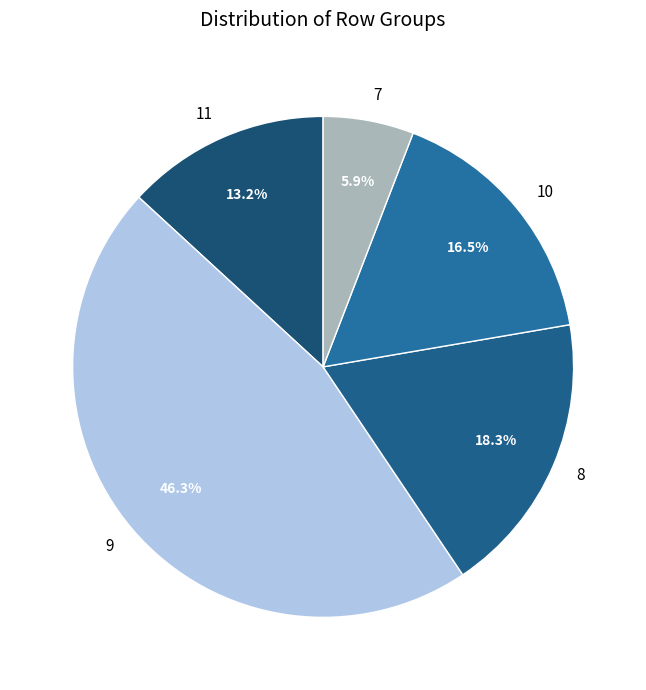

Does any single category account for the majority?

No